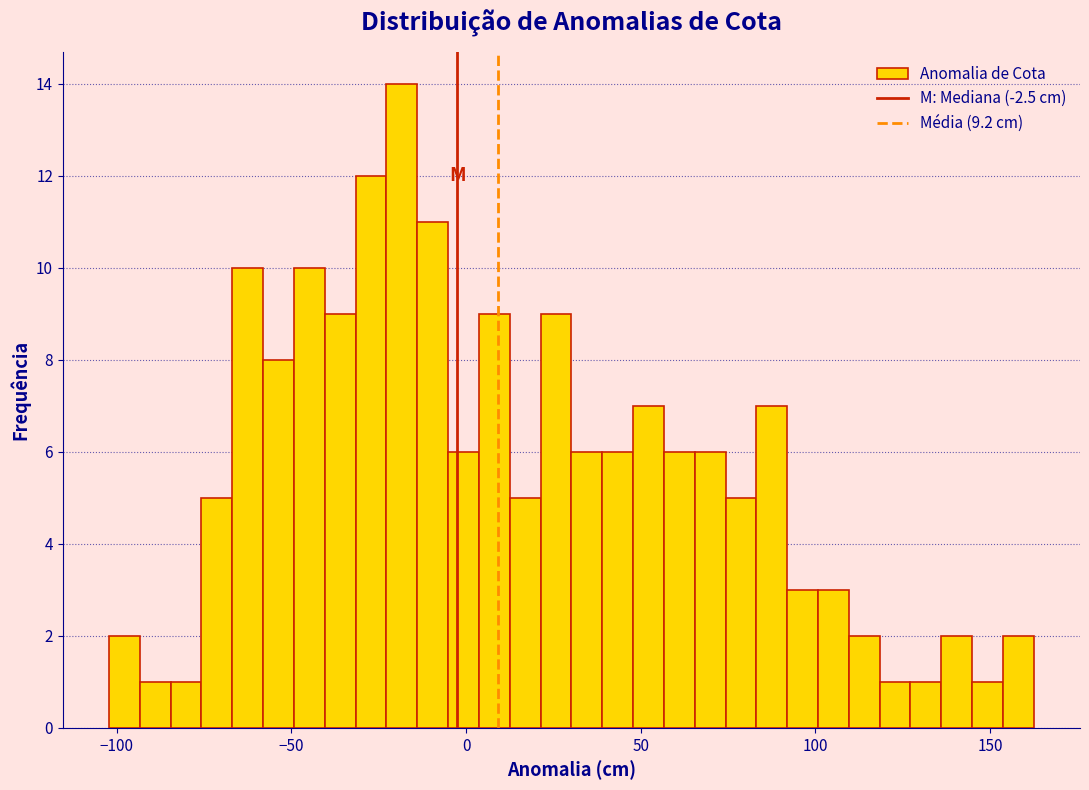

Around what value on the x-axis is the tallest bar? Give the approximate position of its centre, as read against the axis.

-20